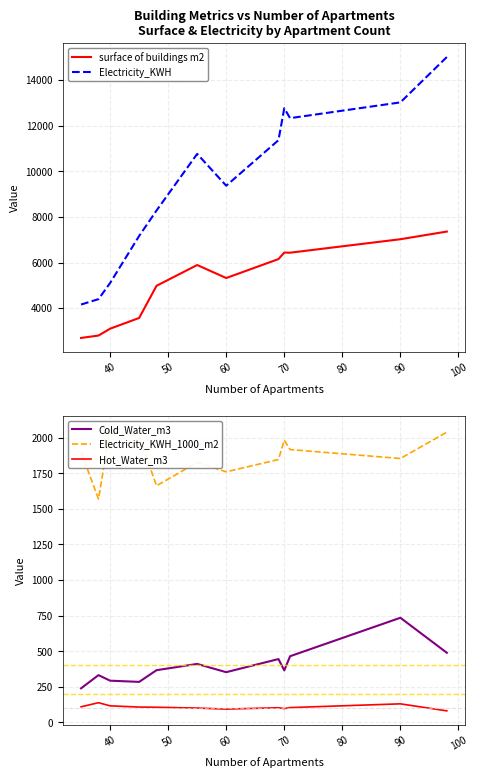

The Cold_Water_m3 series shows 365.4 at 70. True or false?

True